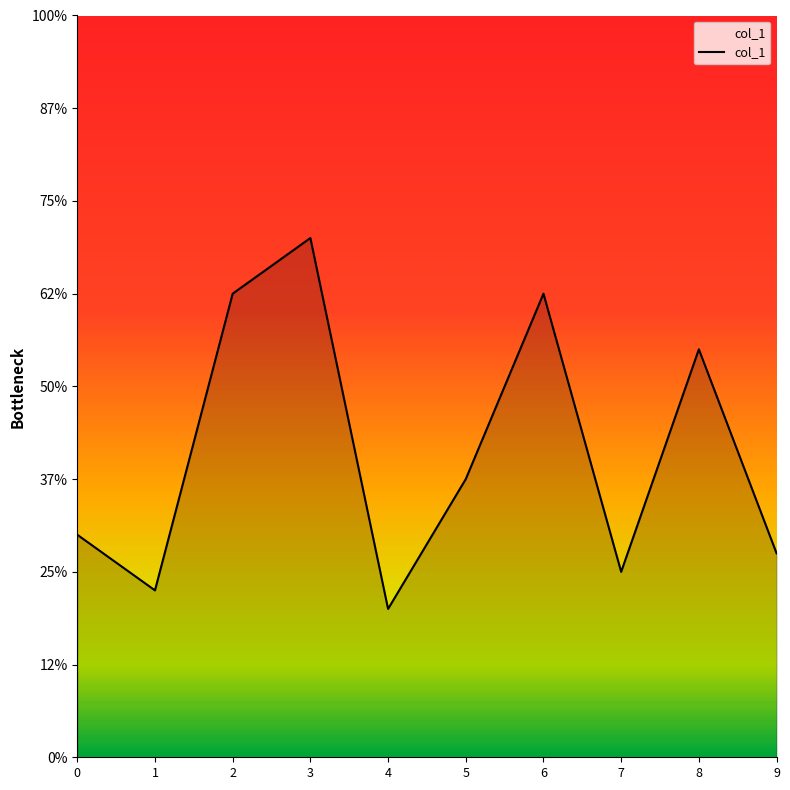

Reading left to right, what are all the values shown in this chart?

6.0	4.5	12.5	14.0	4.0	7.5	12.5	5.0	11.0	5.5